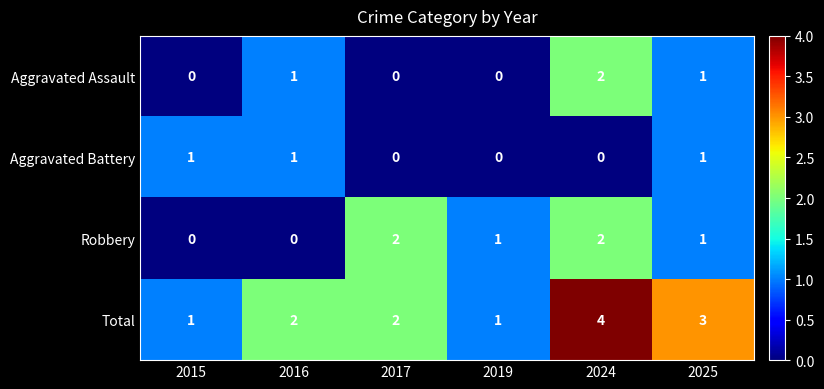

What is the maximum value shown in the chart?

4